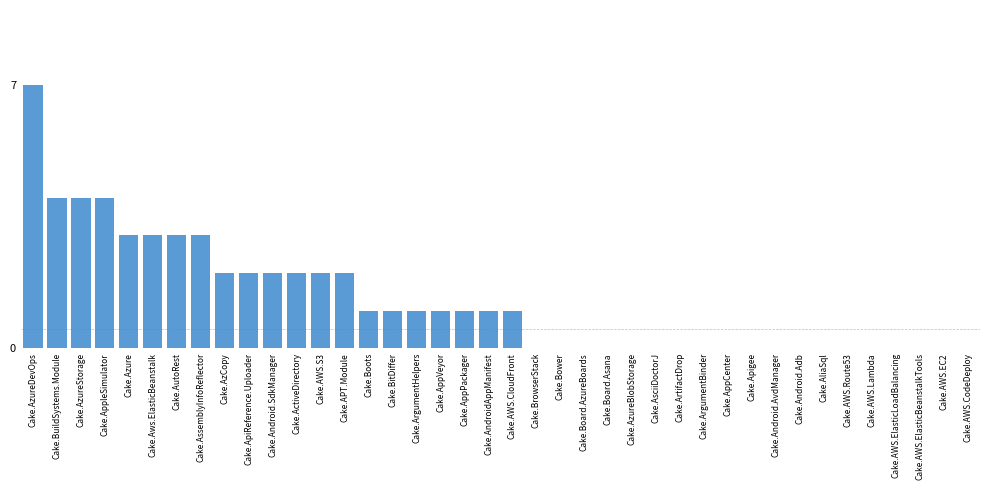

Where does the data first go above 1?

Cake.AzureDevOps